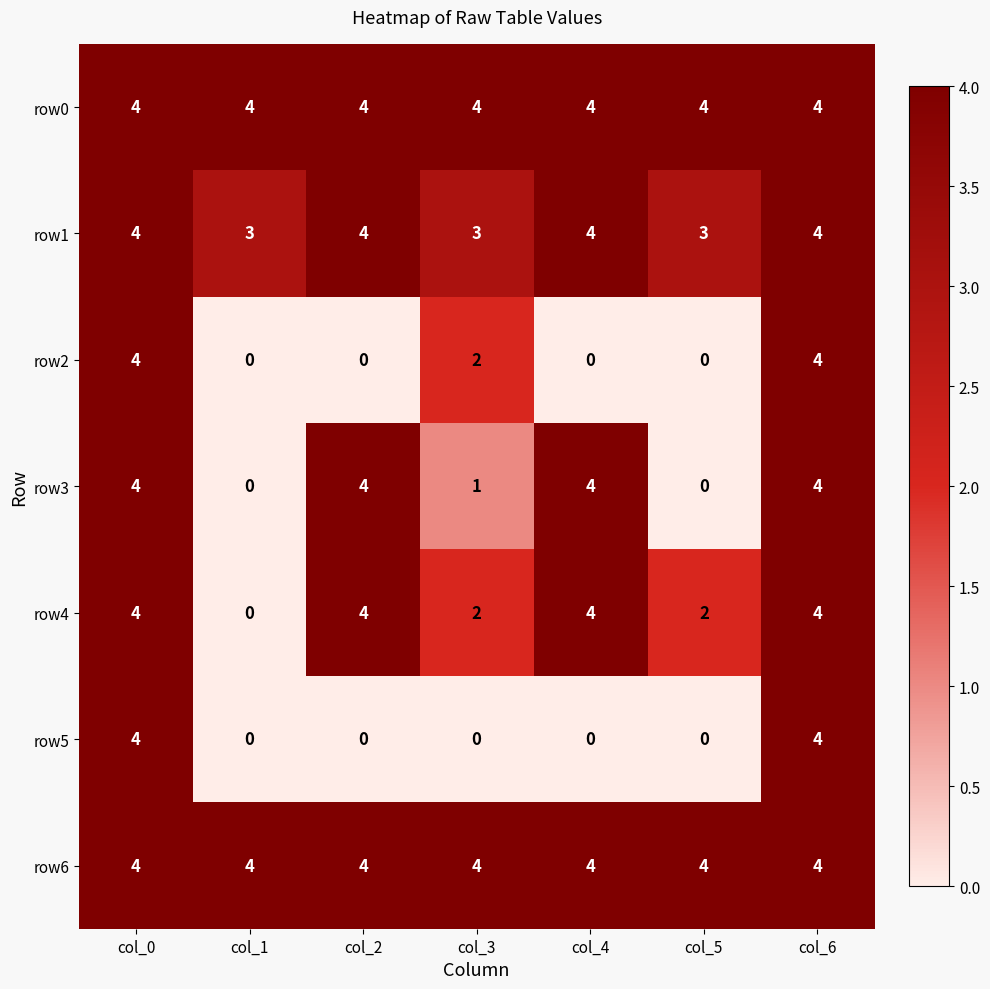

What is the minimum value for row0?

4